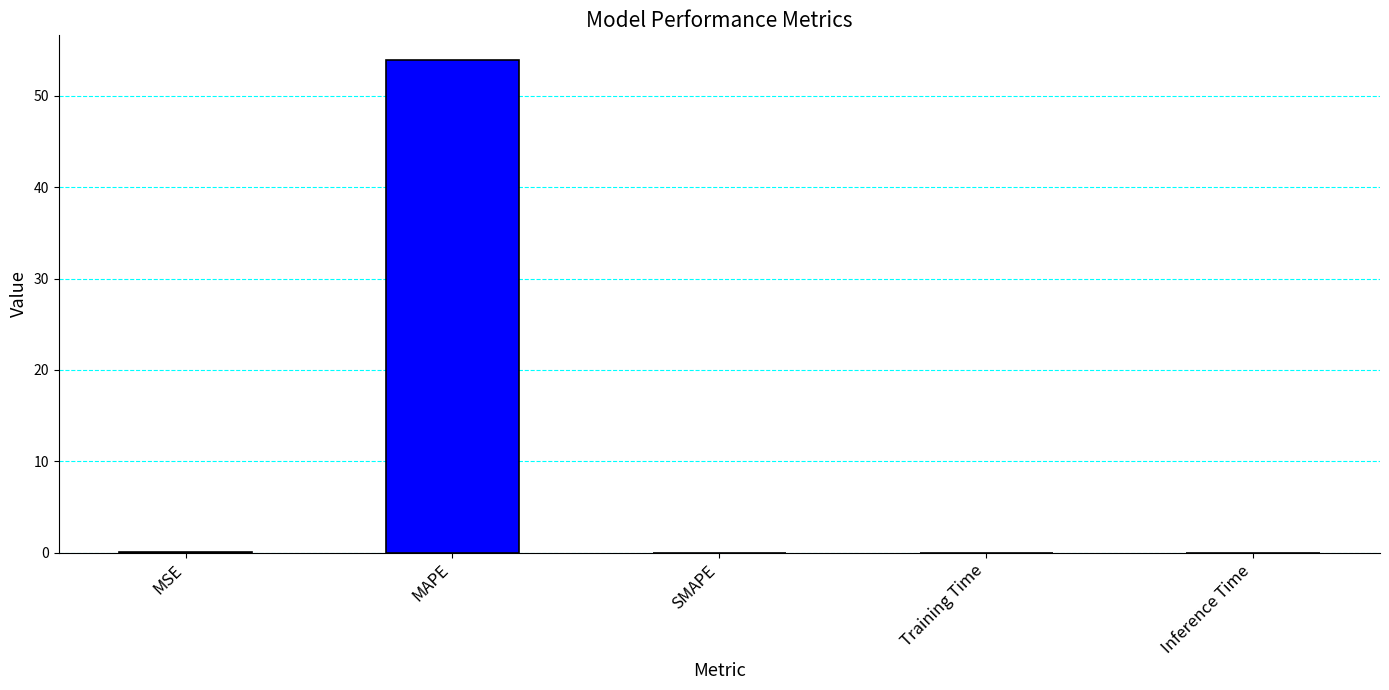

How many distinct data groups are displayed?

1